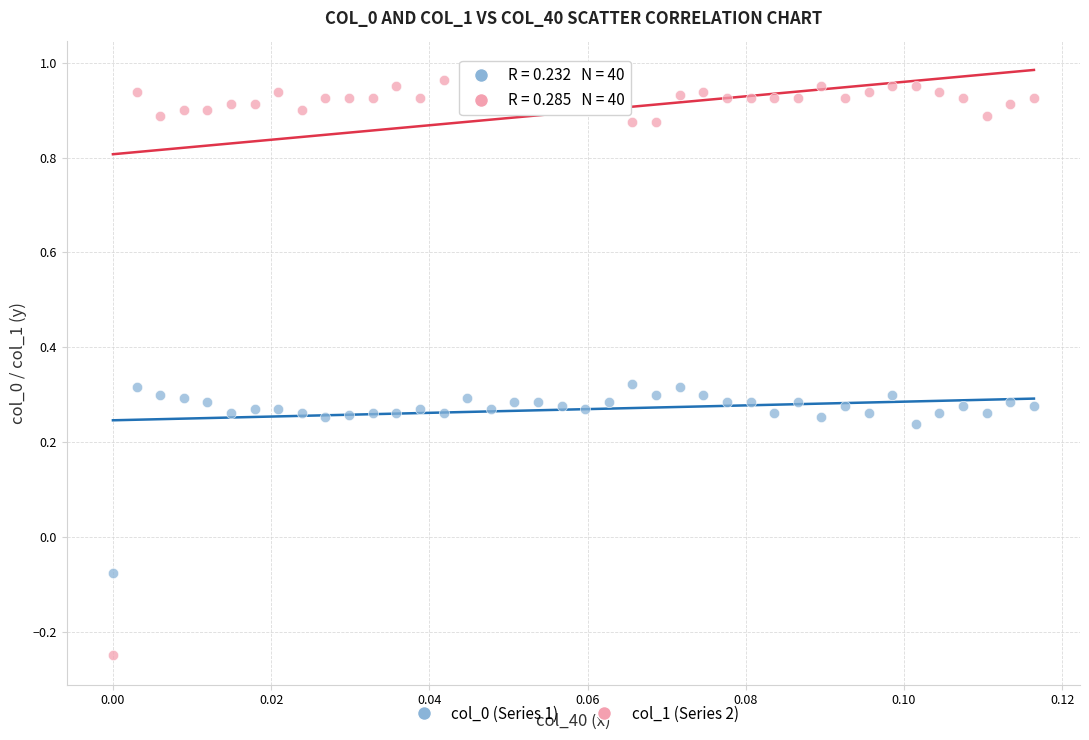

Which series has the largest Y range (max minus min)?

col_1 (Series 2)